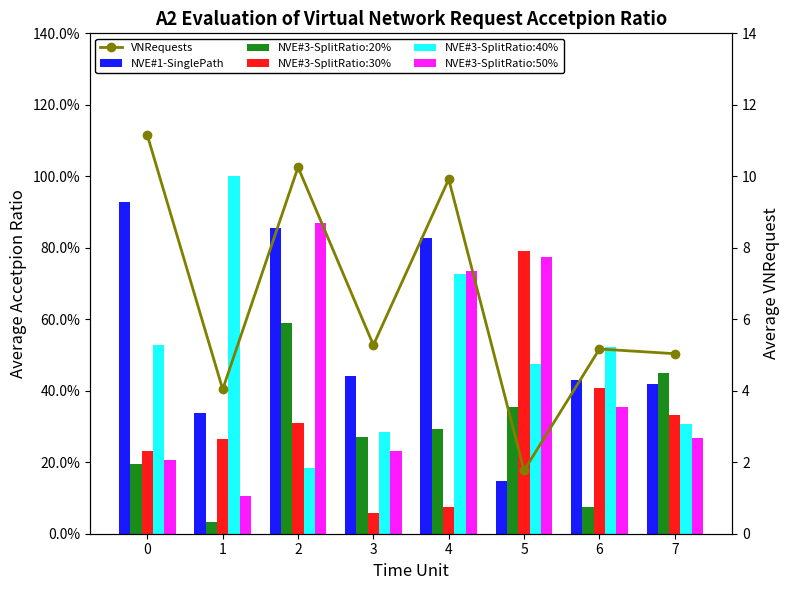

What is the value of the NVE#1-SinglePath bar at the 4th from the left?

0.4